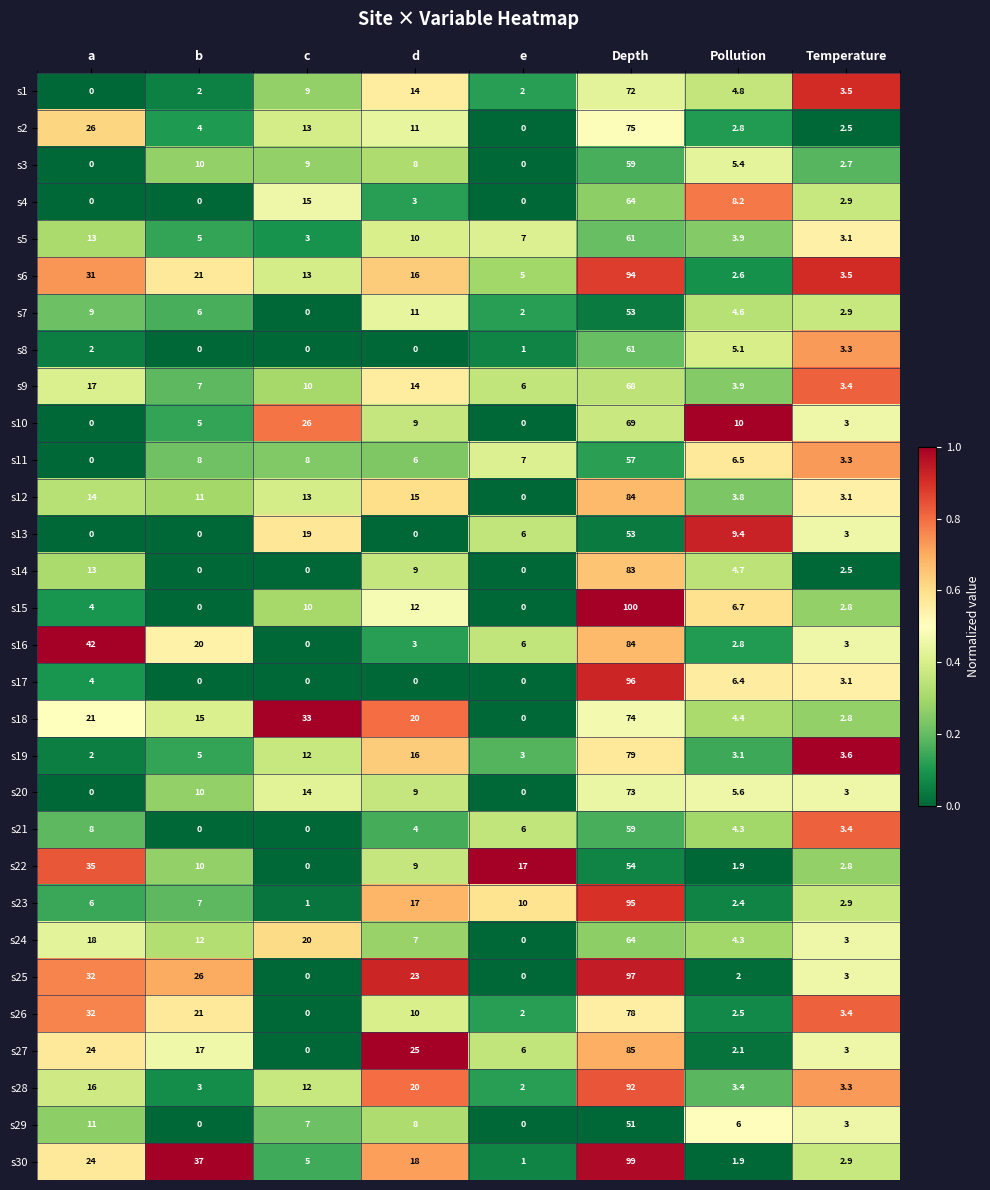

What is the spread (max minus min) of values at Temperature?

1.1